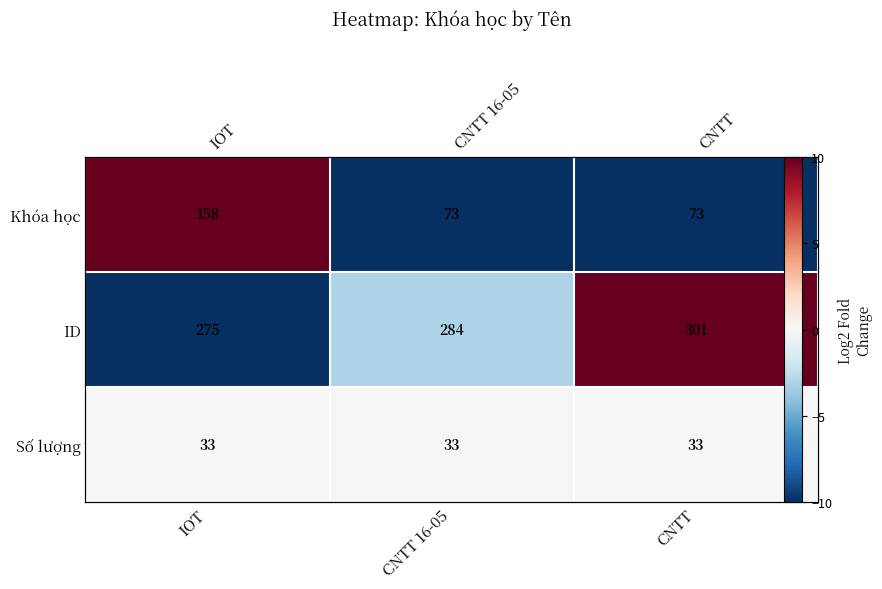

How many values in the ID series exceed -3?

1